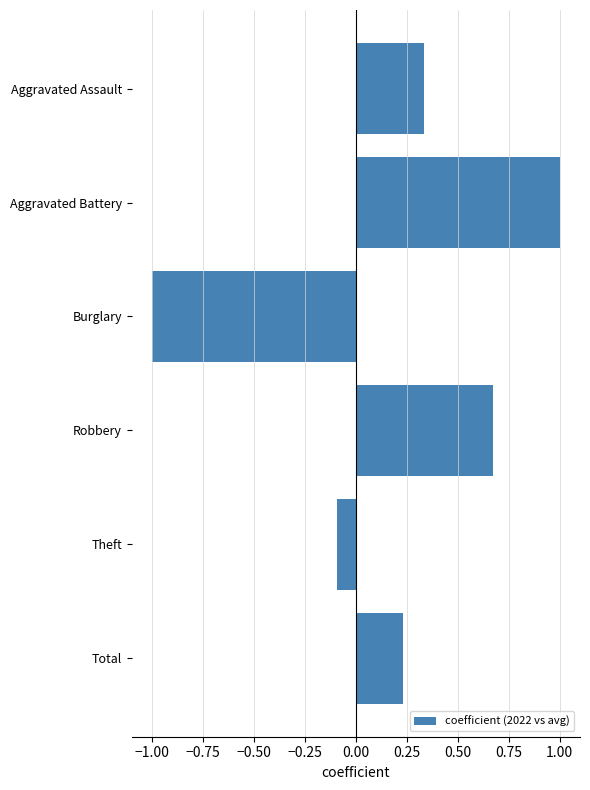

Which has a higher value, Robbery or Burglary?

Robbery